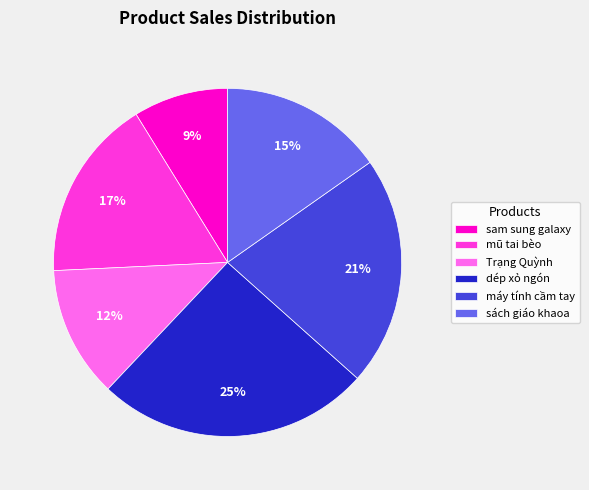

Does any single category account for the majority?

No